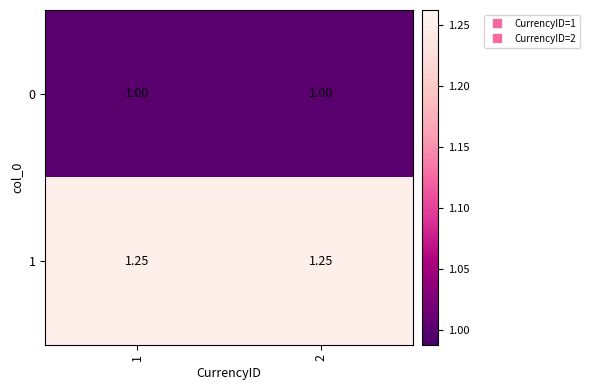

List the series in order of their peak value, lowest first.

0, 1